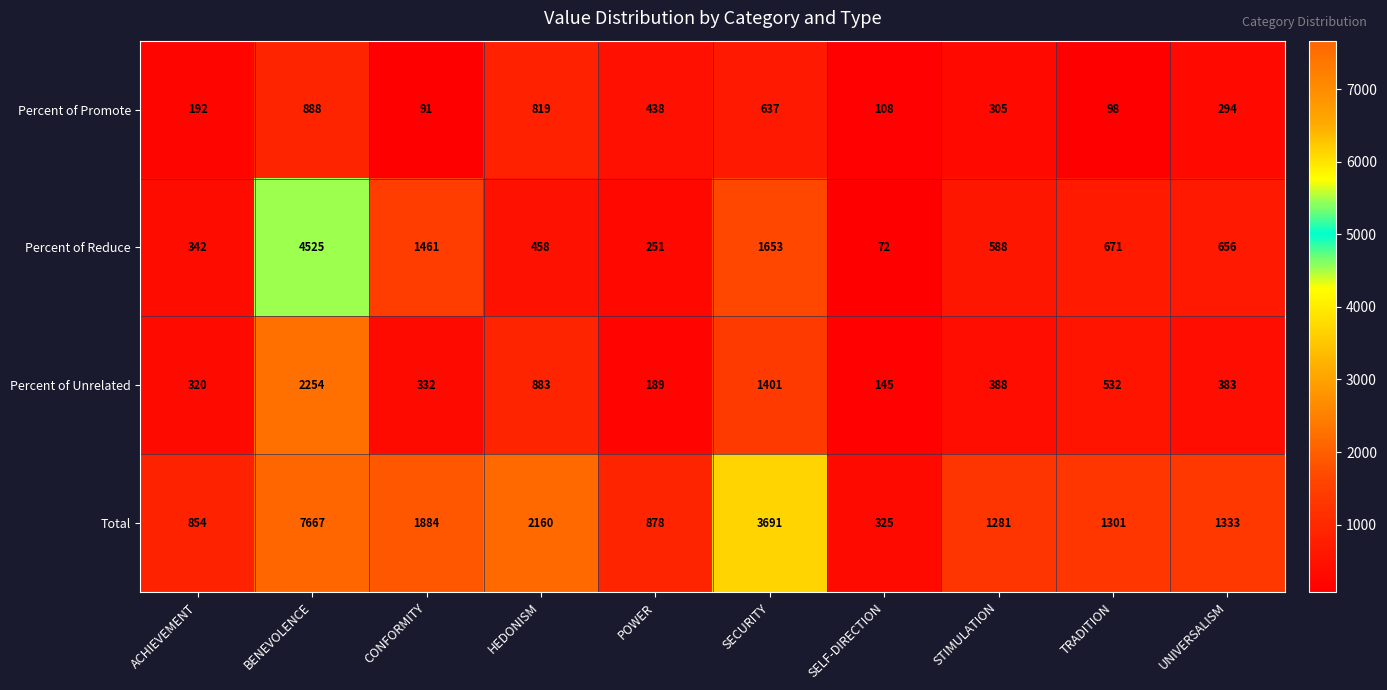

Which series has the largest range (max minus min)?

Total